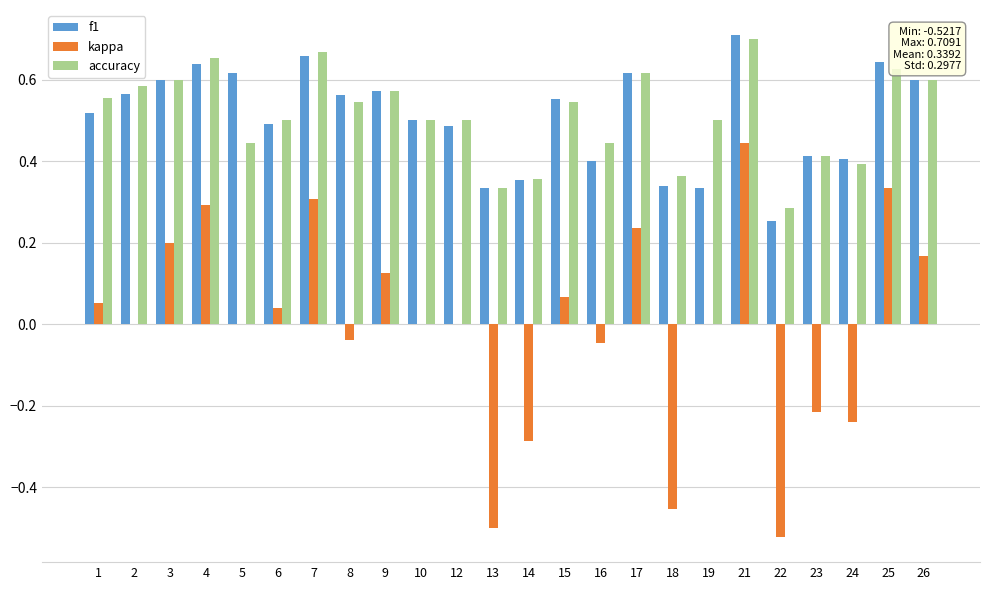

What is the sum of the f1 values at 21 and 8?

1.3